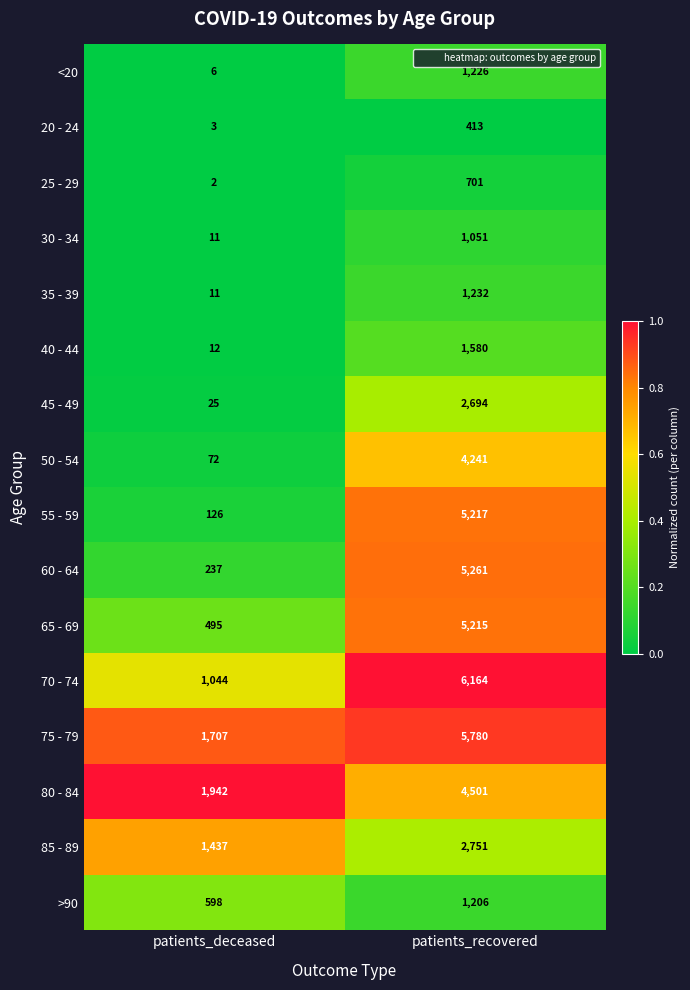

What is the approximate value of >90 at patients_recovered, to the nearest 50?

1200